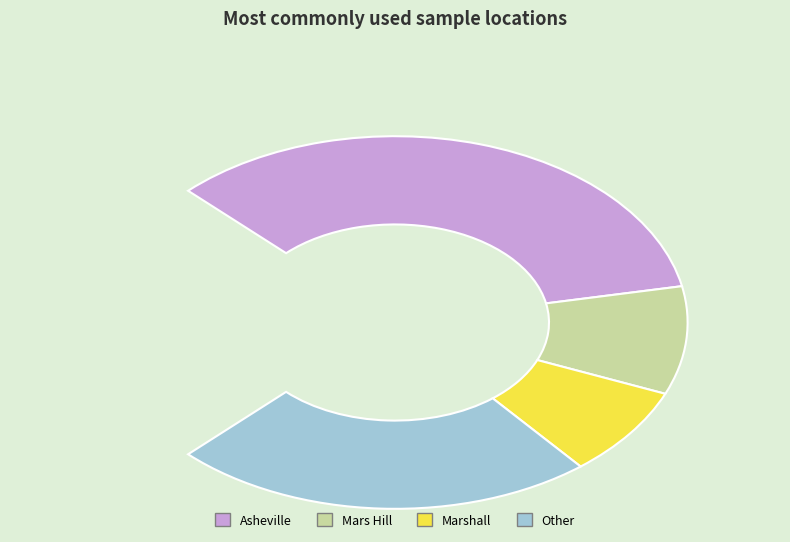

Which slice is the largest?

Asheville